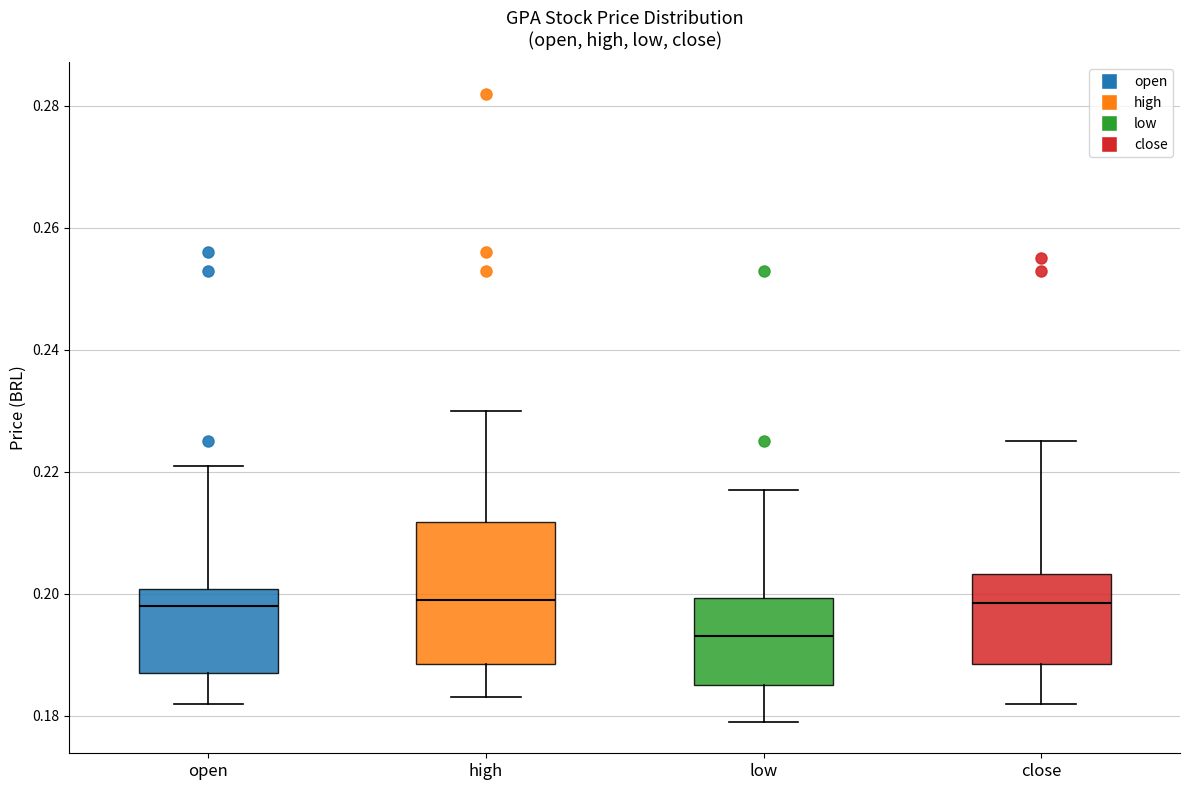

Reading left to right, read every box against the y-axis: the position of its median line, the range the box covers, and the ends of its whiskers. The values are not printed on the chart, so give them approximately, as read against the axis.

open: median 0.198, box 0.188 to 0.200, whiskers 0.182 to 0.222
high: median 0.200, box 0.188 to 0.212, whiskers 0.184 to 0.230
low: median 0.194, box 0.186 to 0.200, whiskers 0.180 to 0.218
close: median 0.198, box 0.188 to 0.204, whiskers 0.182 to 0.226